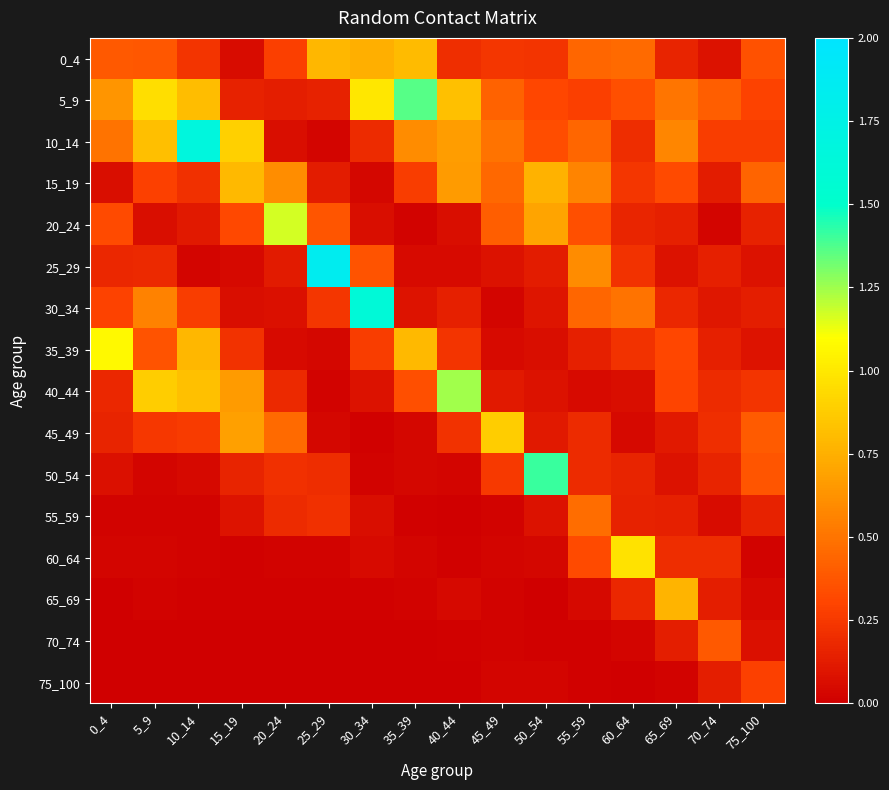

What is the total value across all series at 60_64?

4.0